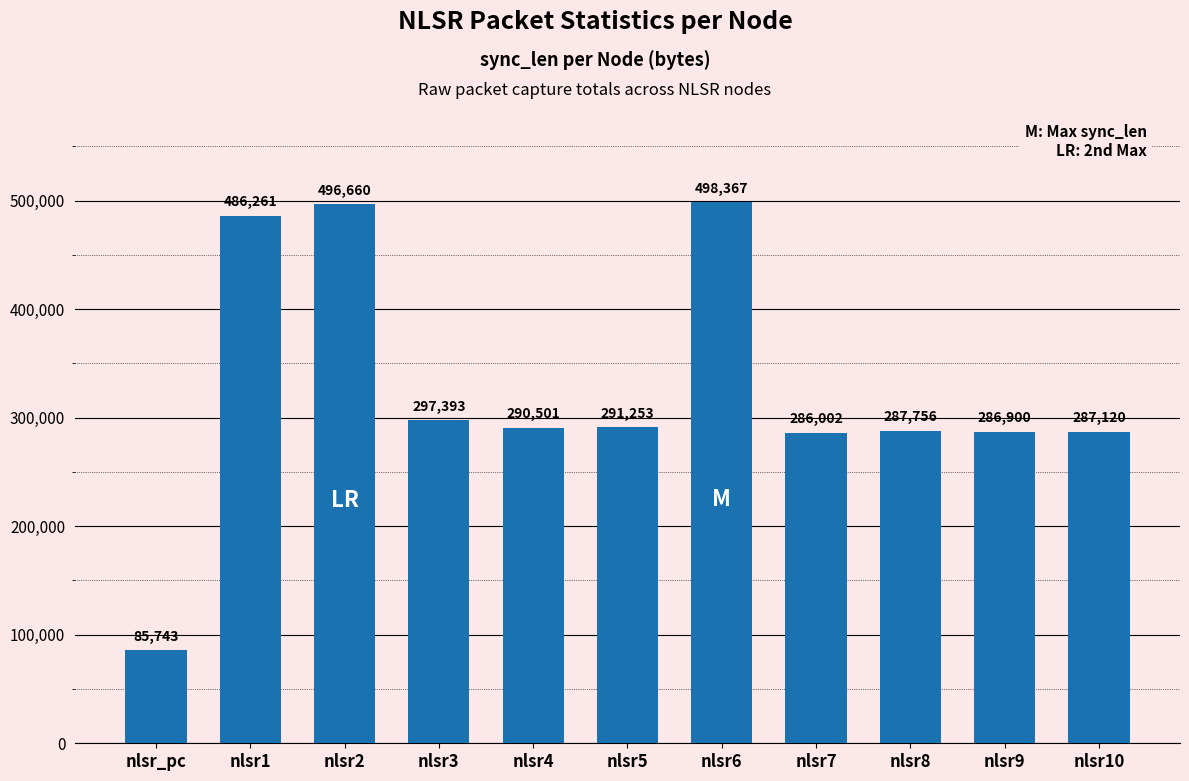

What is the difference between the maximum and minimum values?

412624